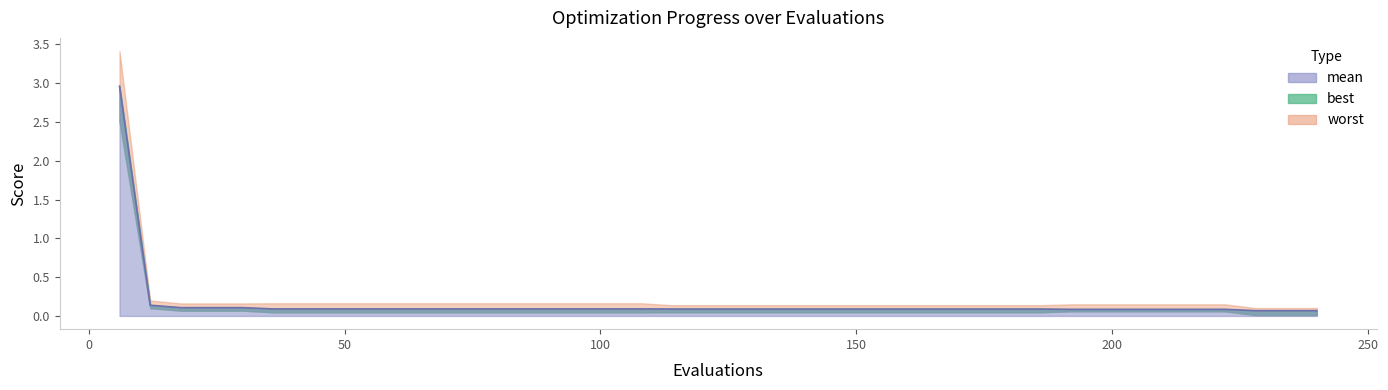

Is it true that the value at 38 is 0.1?

False